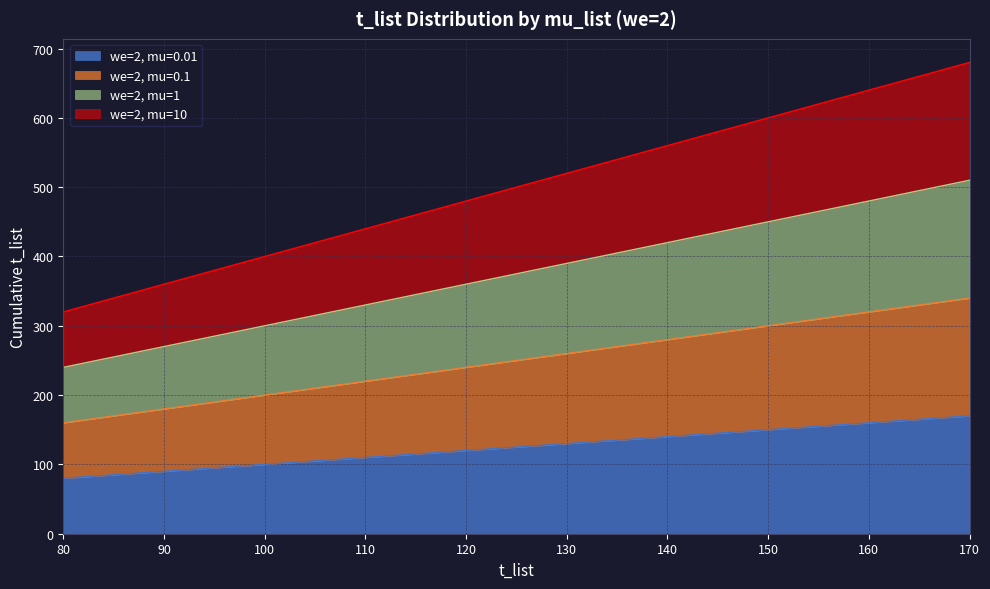

Is it true that we=2, mu=0.01 equals 130 at 130?

True